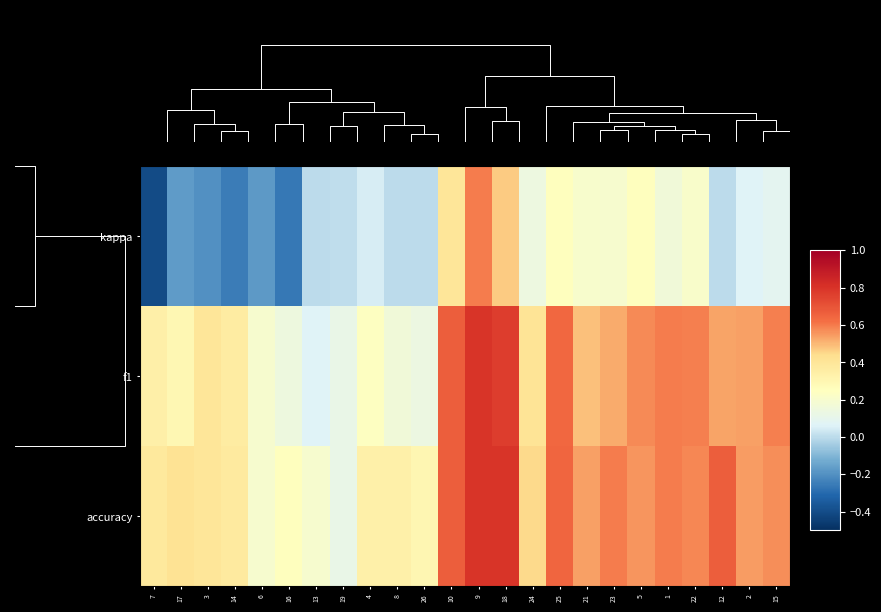

How many categories are shown in the chart?

24